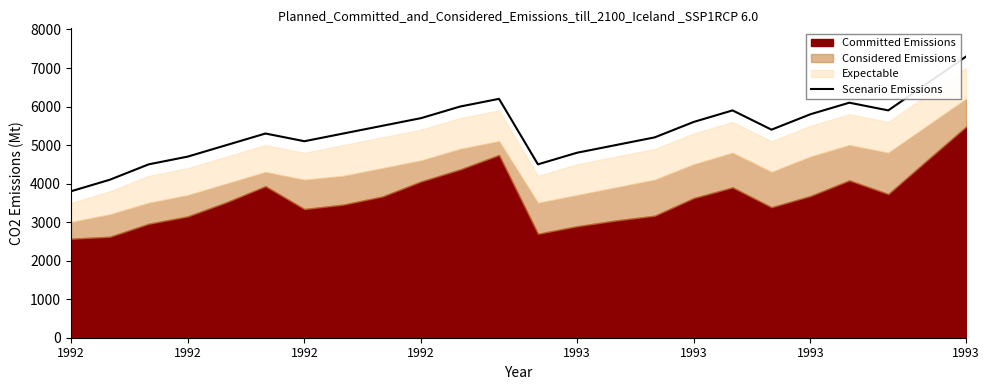

What is the difference between the maximum and minimum values?

3500